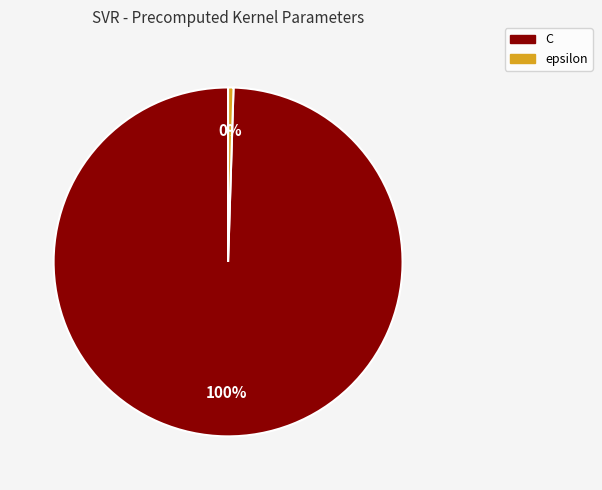

Between epsilon and C, which is larger?

C